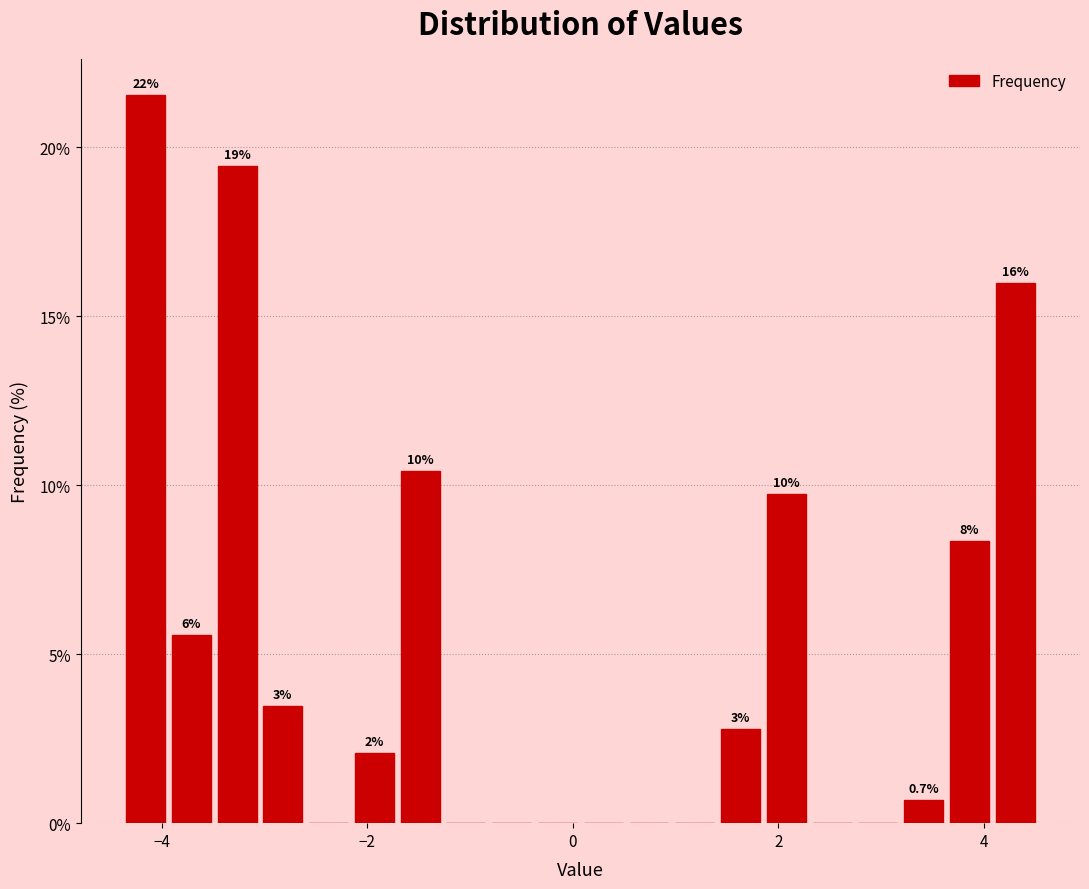

Read against the x-axis, roughly where is the centre of the tallest bar?

-4.2